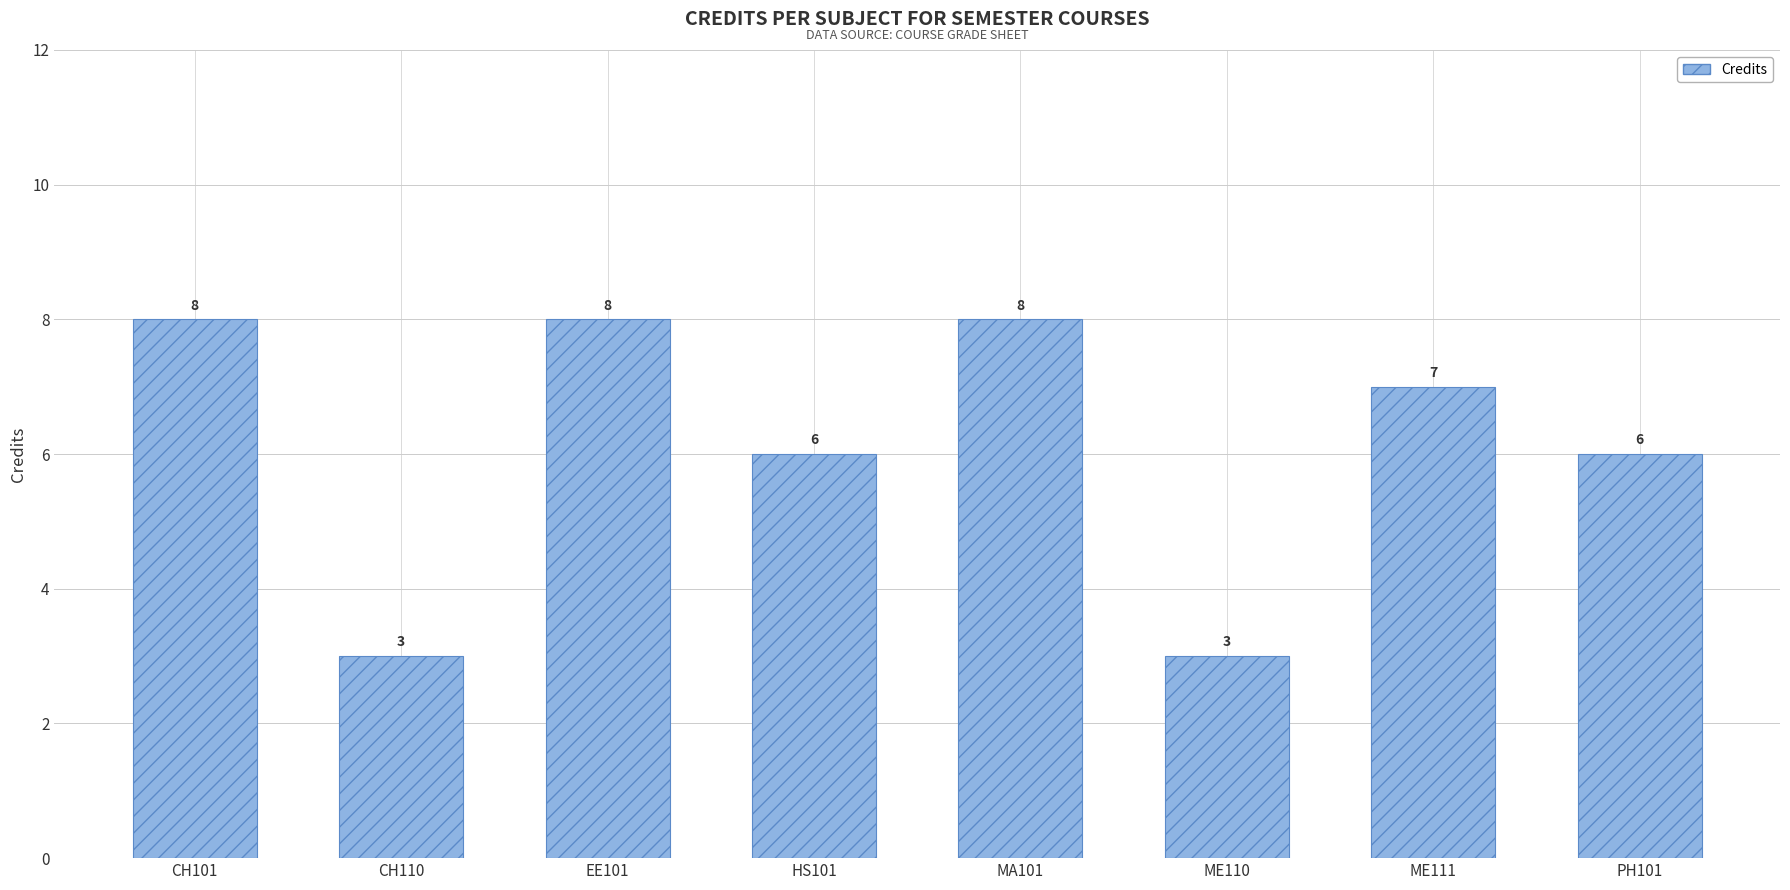

The chart shows a value of 3 at ME111. True or false?

False